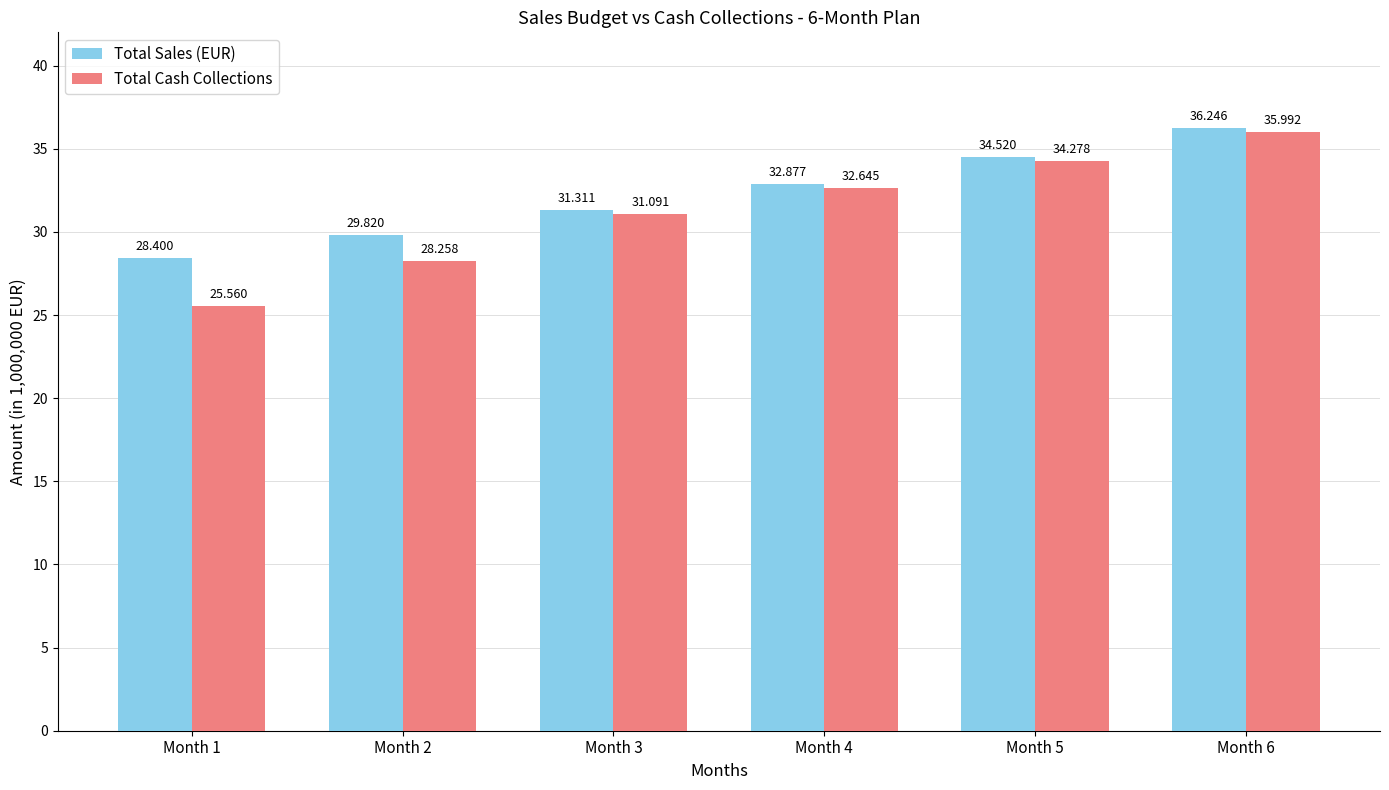

Which series has the largest total across all categories?

Total Sales (EUR)